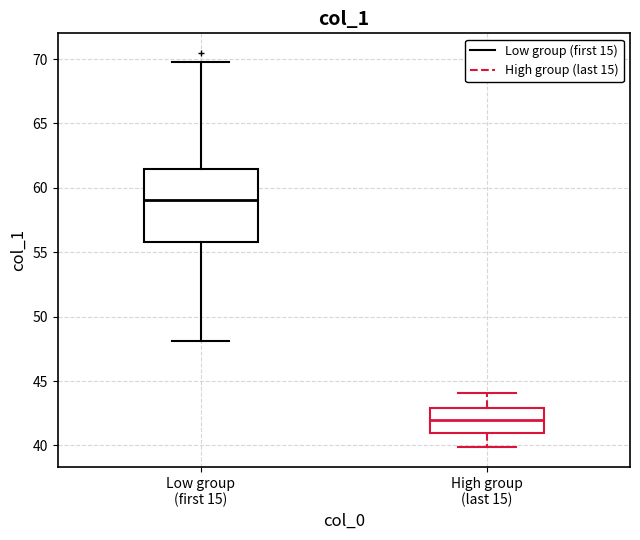

Reading left to right, transcribe this box plot: for each box, give where its median line is, the range the box spans, and where its two whiskers end, as read against the y-axis. The values are not printed on the chart, so give them approximately, as read against the axis.

Low group (first 15): median 59.0, box 56.0 to 61.5, whiskers 48.0 to 70.0
High group (last 15): median 42.0, box 41.0 to 43.0, whiskers 40.0 to 44.0